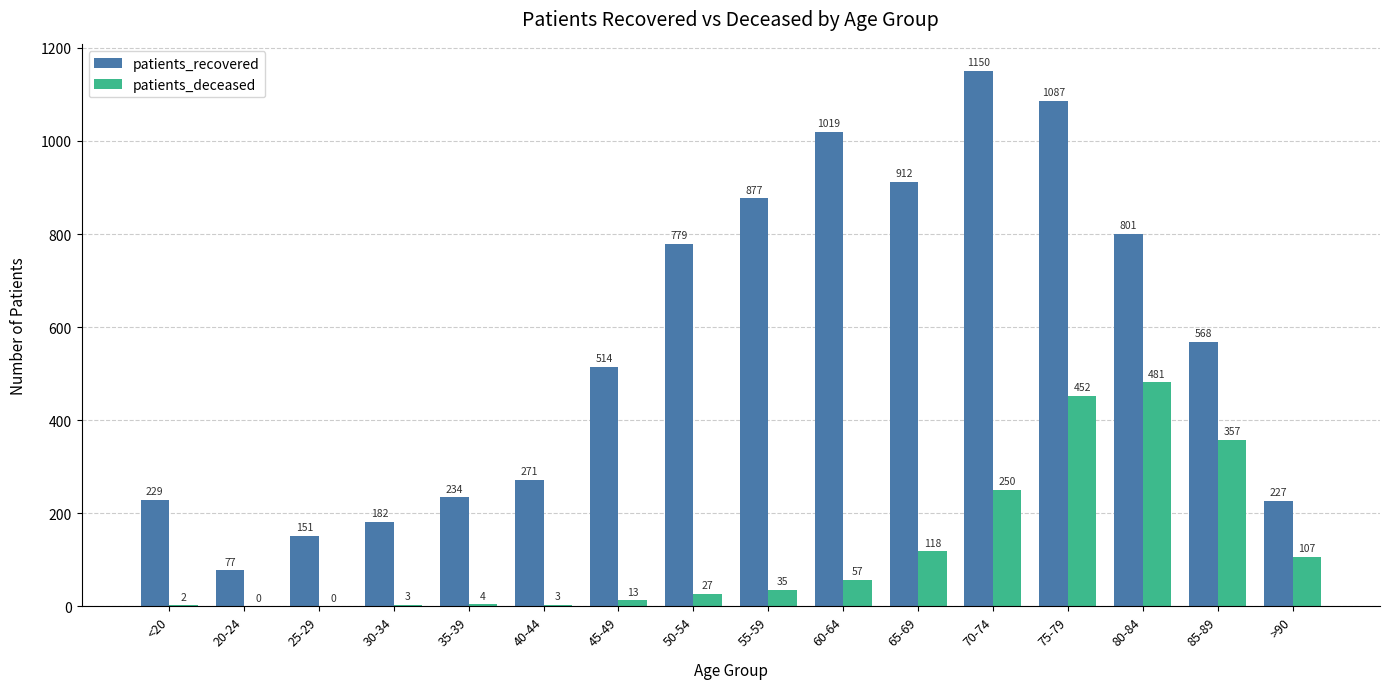

Does the chart contain stacked bars?

No